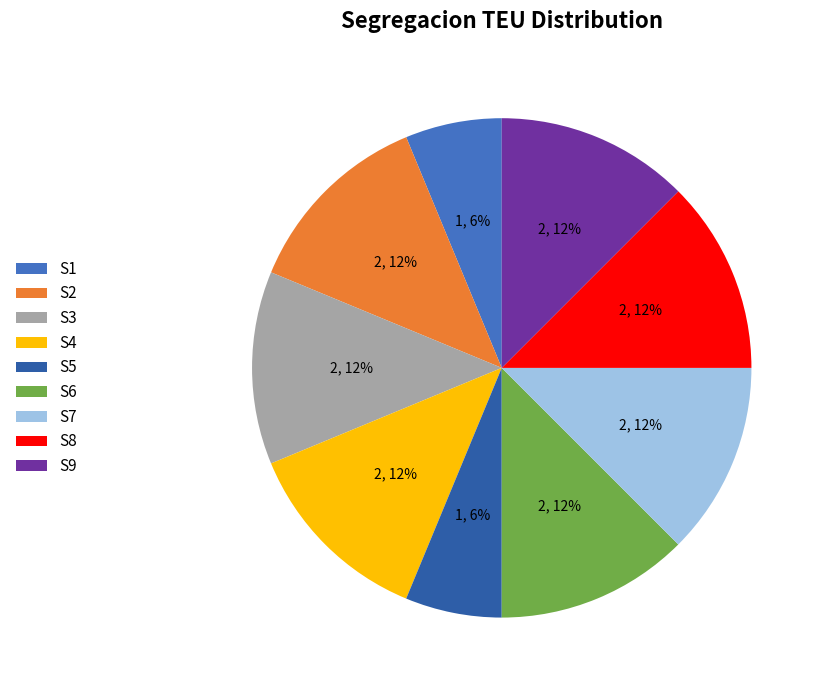

To the nearest percent, what is the difference between the largest and smallest slice percentages?

6%